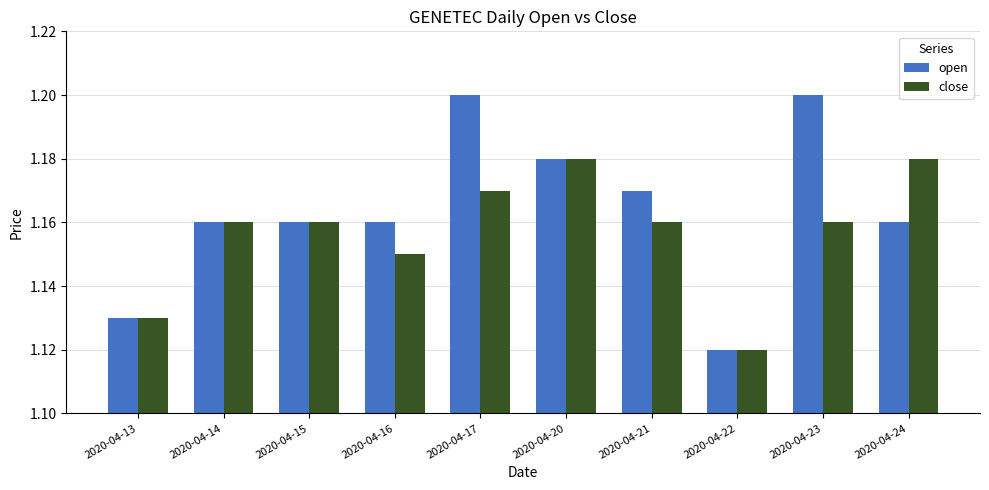

Which category has the lowest value across all series?

2020-04-22